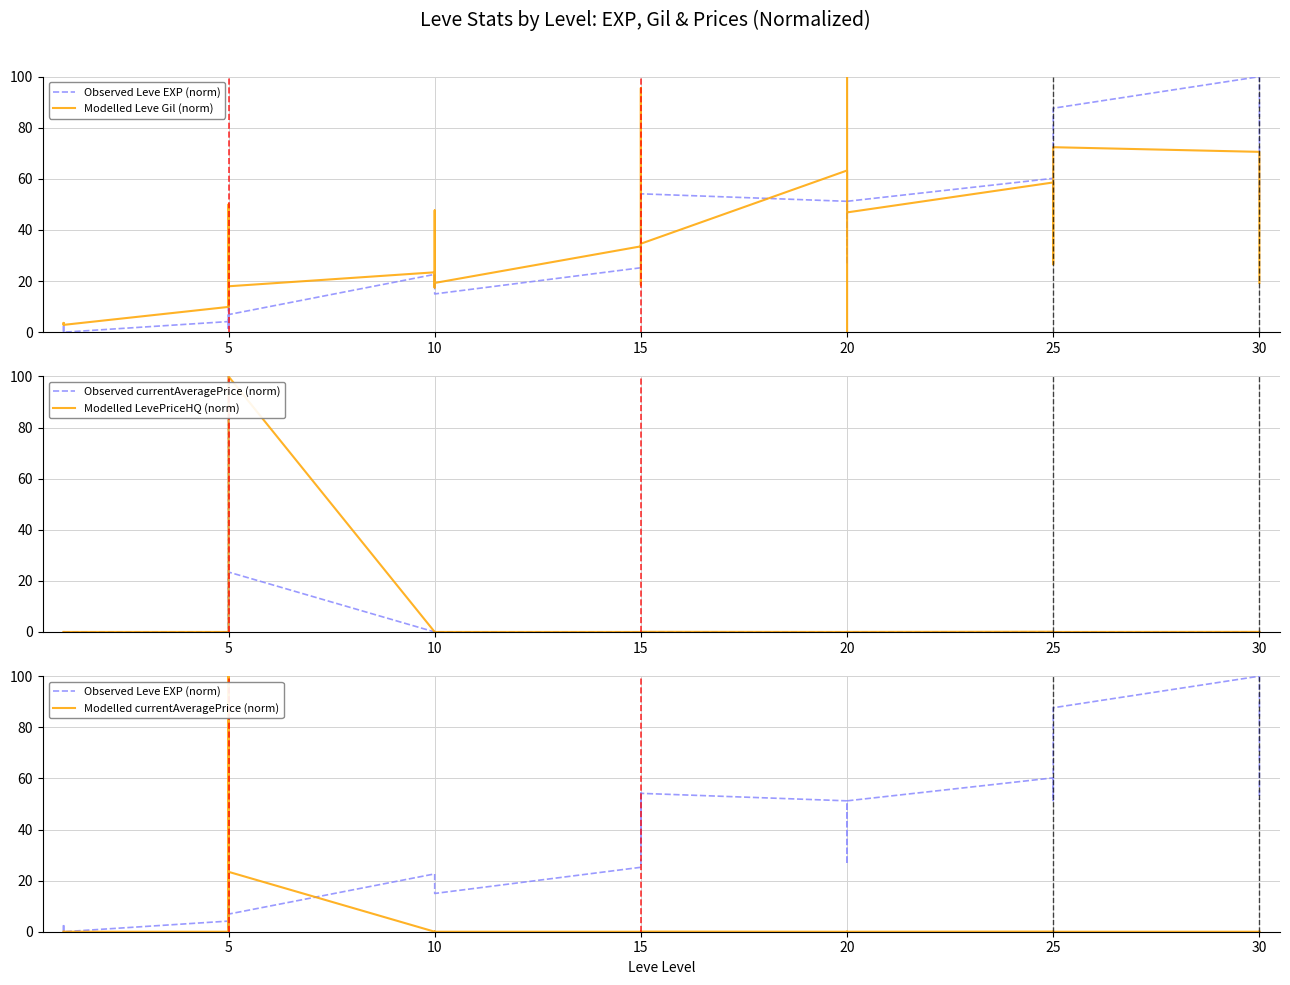

List the series in order of their peak value, lowest first.

Observed Leve EXP (norm), Modelled Leve Gil (norm), Observed currentAveragePrice (norm), Modelled LevePriceHQ (norm), Modelled currentAveragePrice (norm)